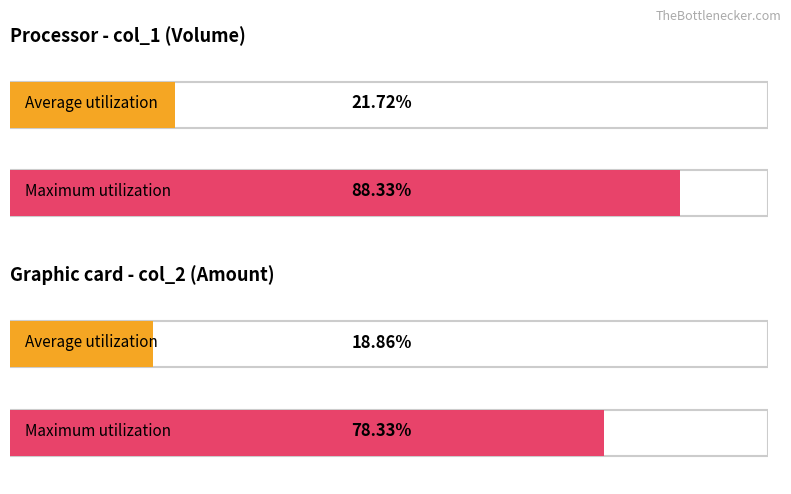

Rank the series by their average value, from lowest to highest.

col_2 (Avg Amount), col_1 (Volume)